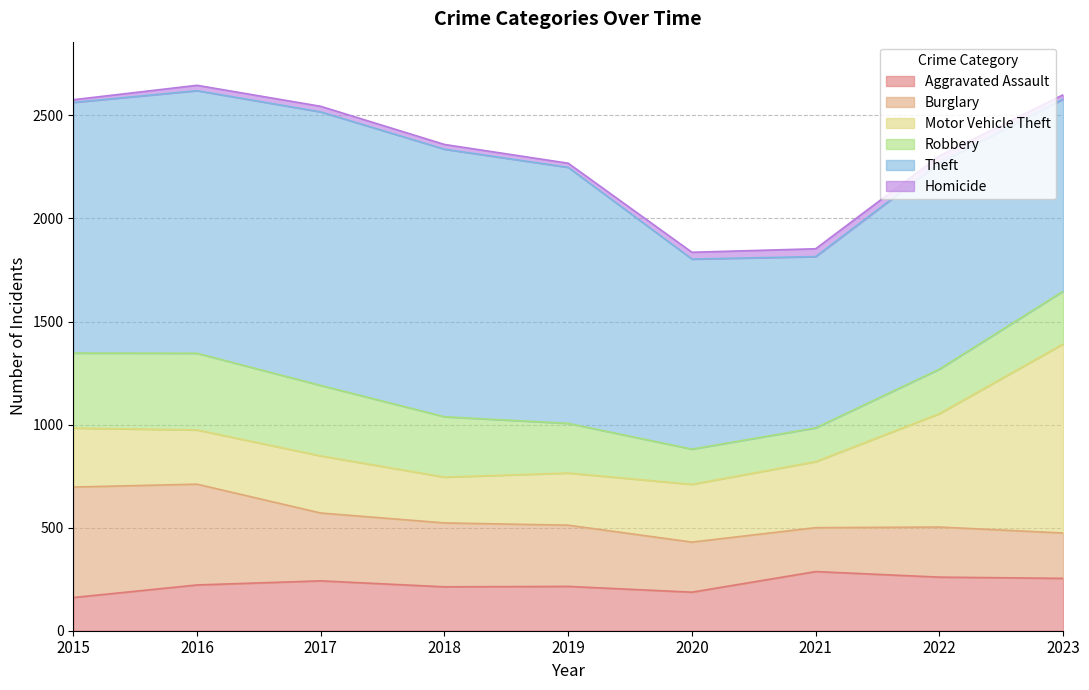

Reading left to right, list all the values displayed in this chart.

Aggravated Assault: 161	222	242	213	215	187	287	260	254
Burglary: 536	489	329	310	297	243	213	243	220
Motor Vehicle Theft: 286	263	277	222	253	280	320	550	917
Robbery: 364	372	342	293	241	171	164	216	256
Theft: 1216	1274	1327	1298	1242	922	831	1000	932
Homicide: 13	26	27	23	20	33	38	35	21